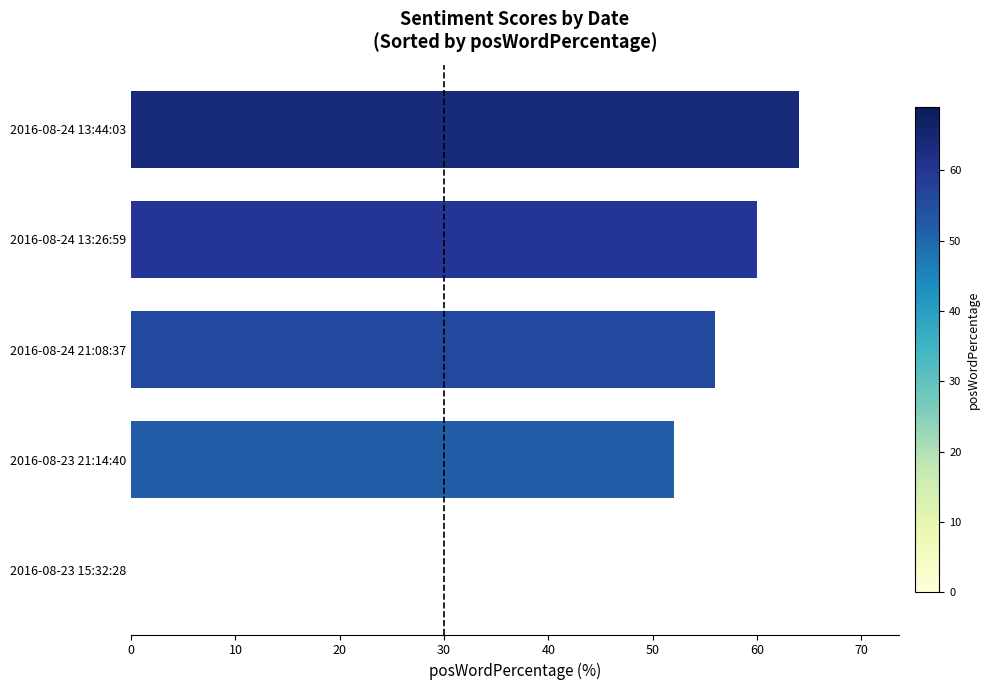

Which label corresponds to the largest value in the chart?

2016-08-24 13:44:03